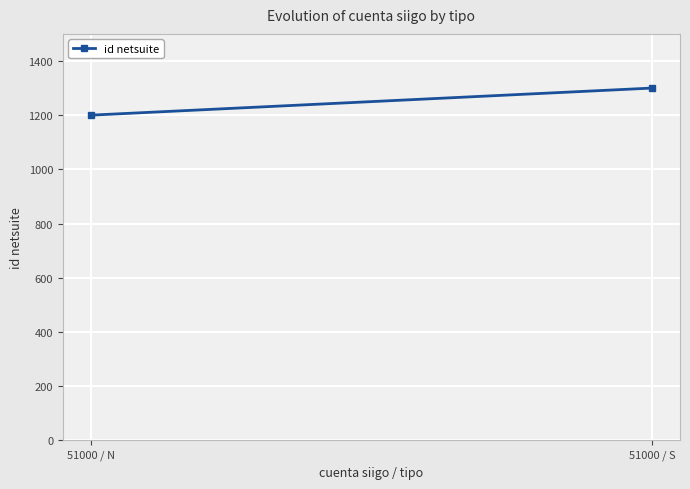

Count the values in the range 1200 to 1300.

2